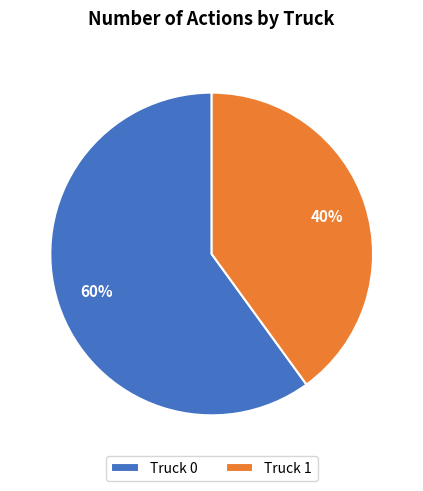

Do Truck 0 and Truck 1 together represent more than half of the pie?

Yes